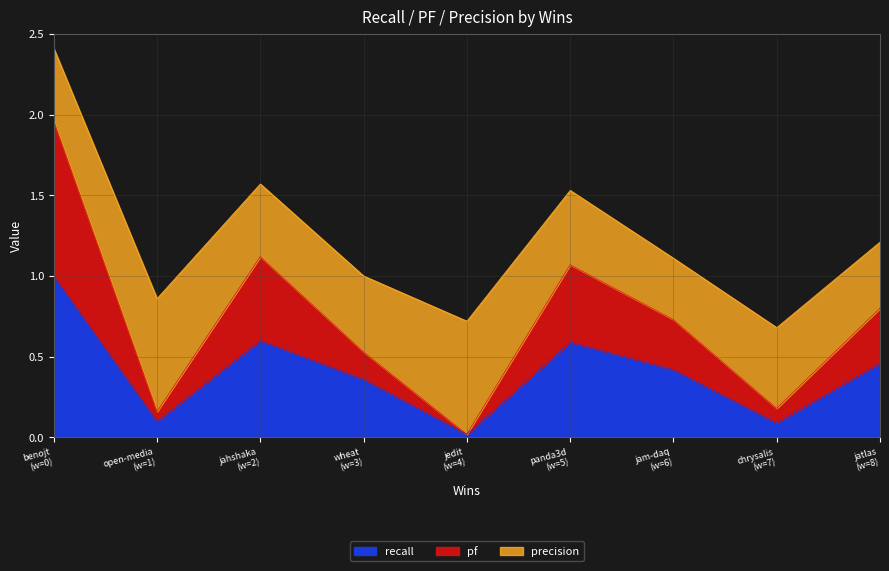

How many interior local peaks does the pf series have?

2